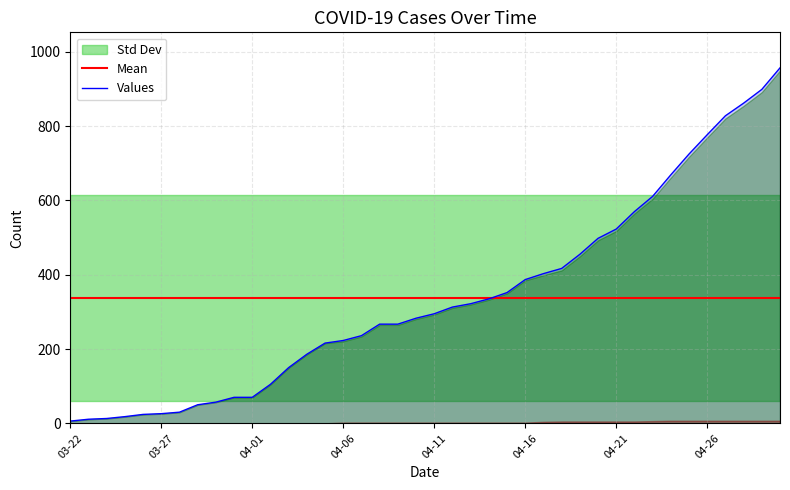

True or false: Values has a value of 777 at 04-26.

True